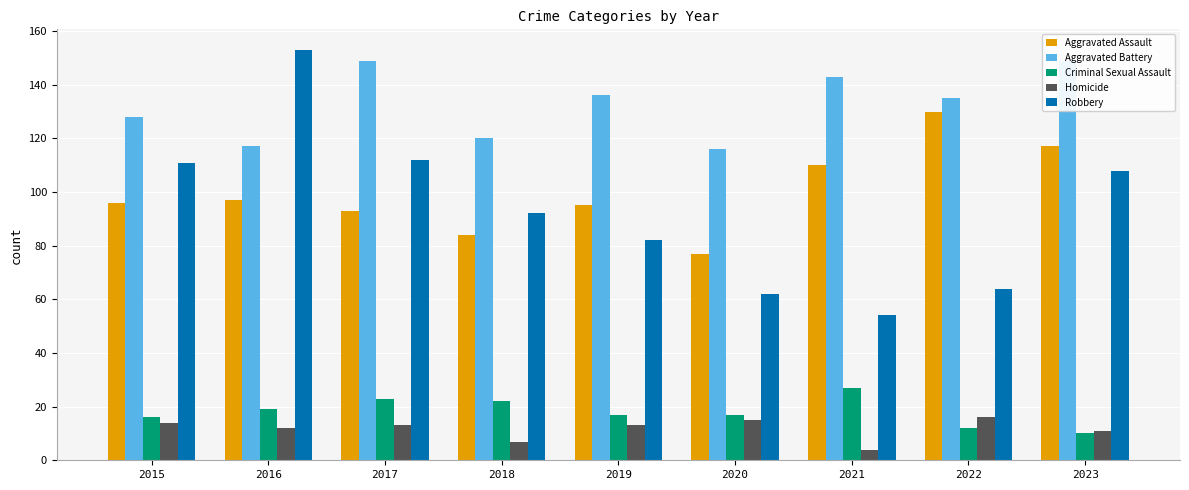

Reading left to right, what are all the values shown in this chart?

Aggravated Assault: 96	97	93	84	95	77	110	130	117
Aggravated Battery: 128	117	149	120	136	116	143	135	149
Criminal Sexual Assault: 16	19	23	22	17	17	27	12	10
Homicide: 14	12	13	7	13	15	4	16	11
Robbery: 111	153	112	92	82	62	54	64	108